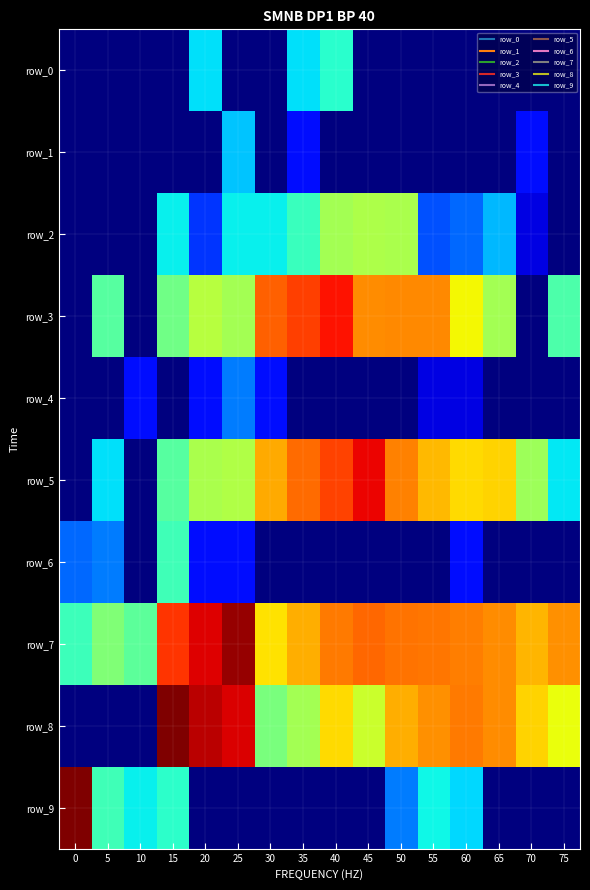

What is the difference between the second highest and second lowest values in the row_0 series?

2.7